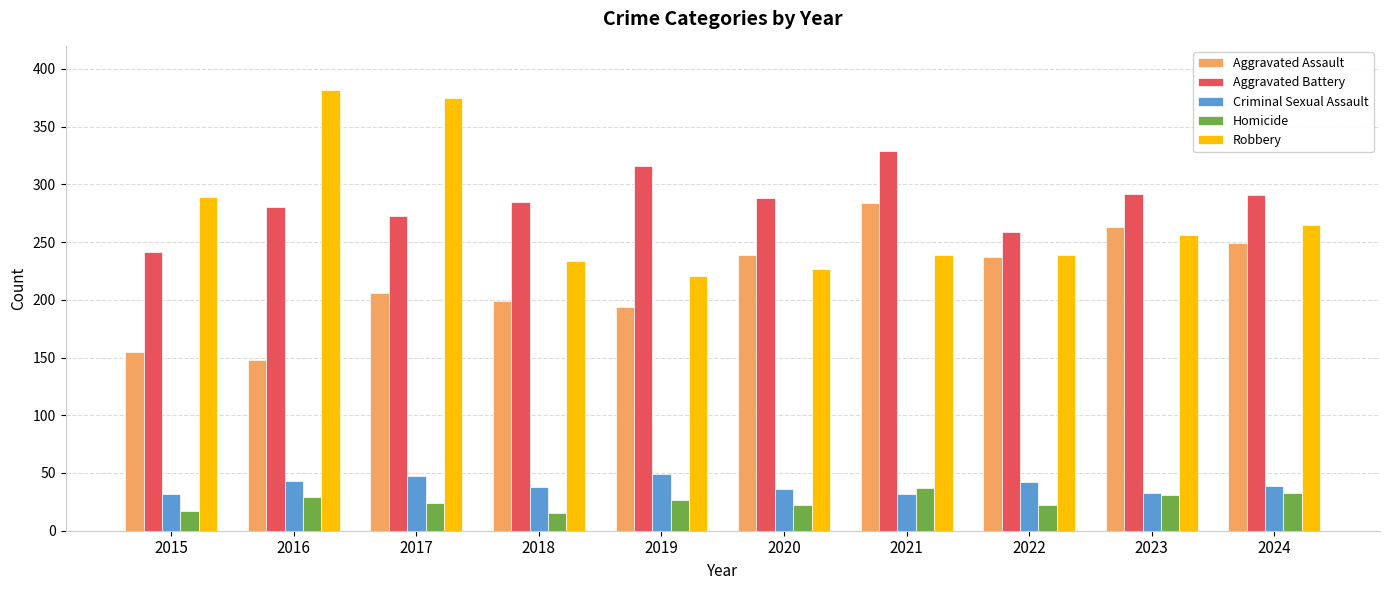

What is the total value across all series at 2019?

807